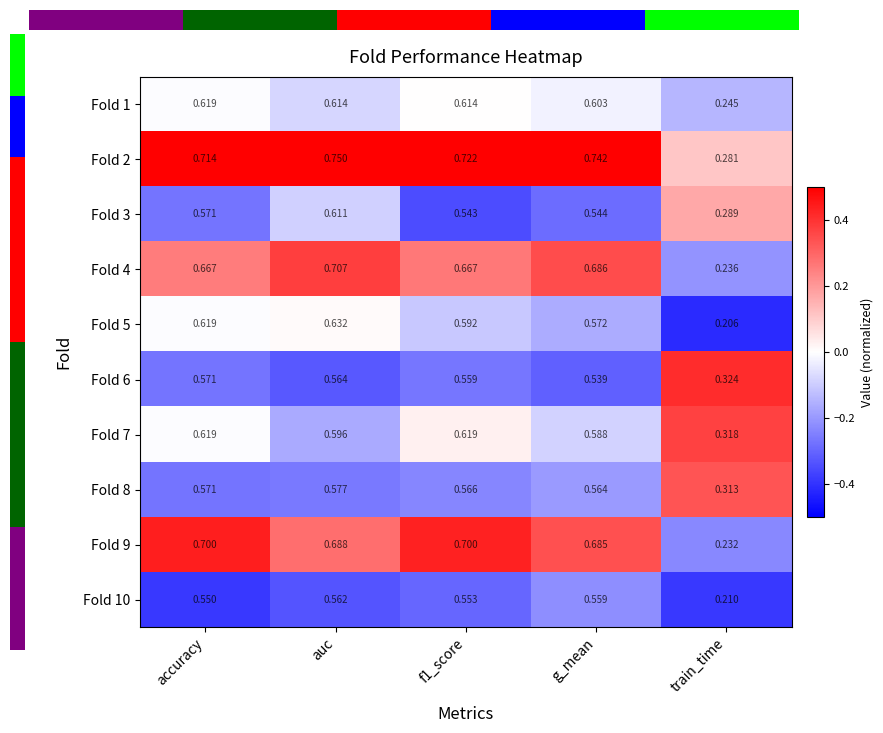

Which has a higher value, train_time or g_mean?

g_mean